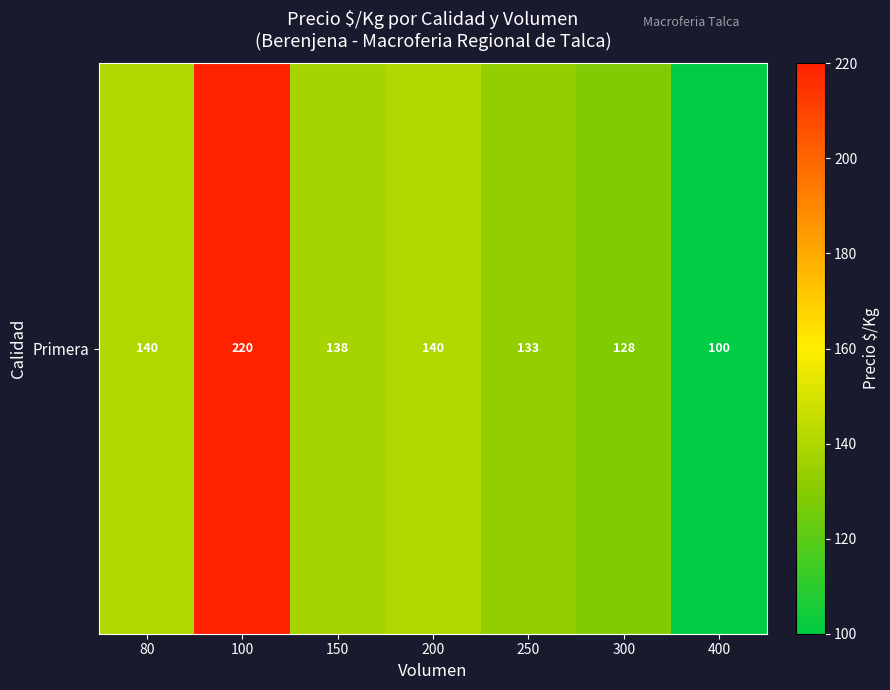

Rank the categories by value from highest to lowest.

100, 80, 200, 150, 250, 300, 400